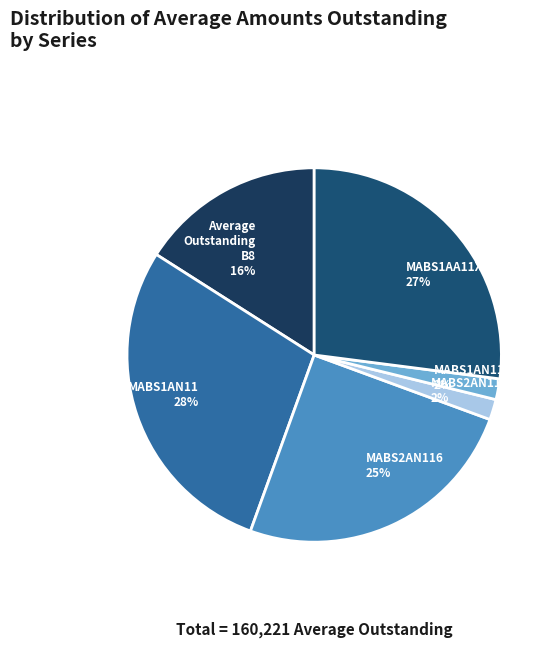

Is the sum of MABS2AN117 and MABS1AN114 greater than half?

No